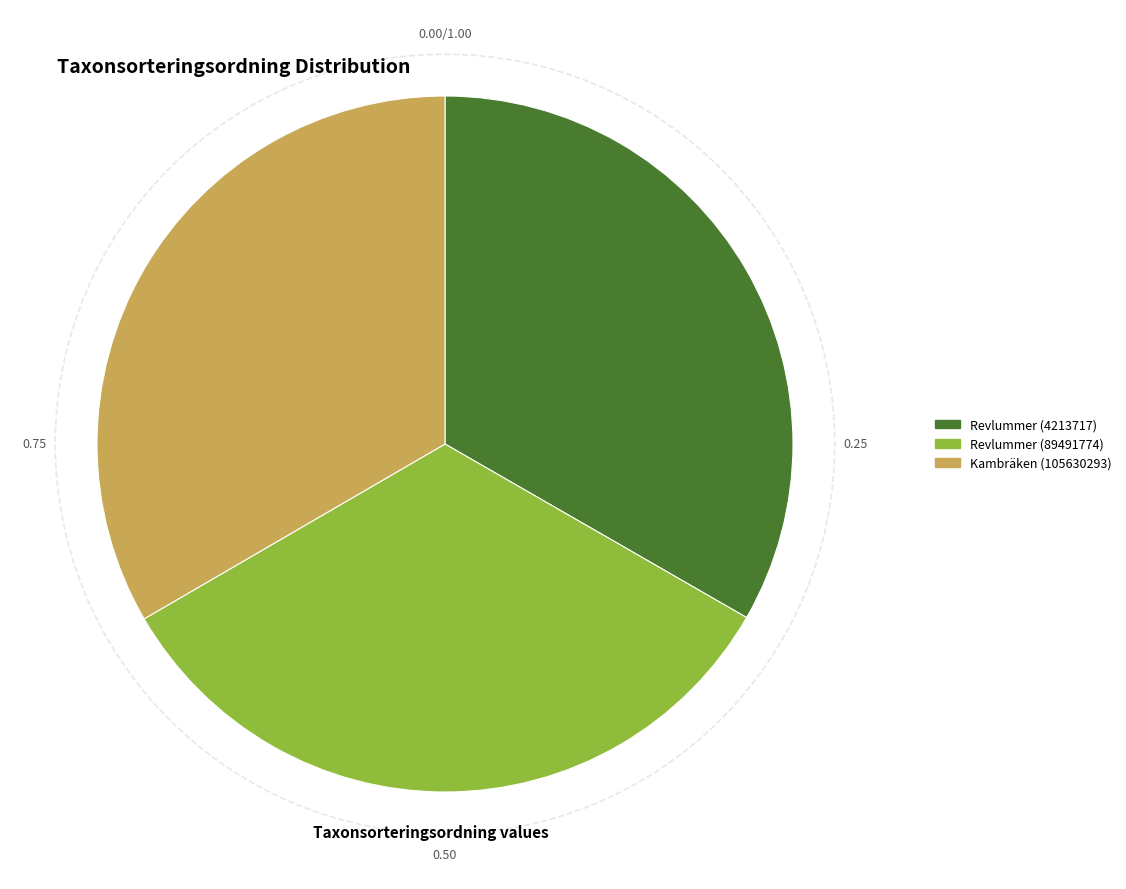

Combined, do Revlummer (4213717) and Revlummer (89491774) account for over 50%?

Yes